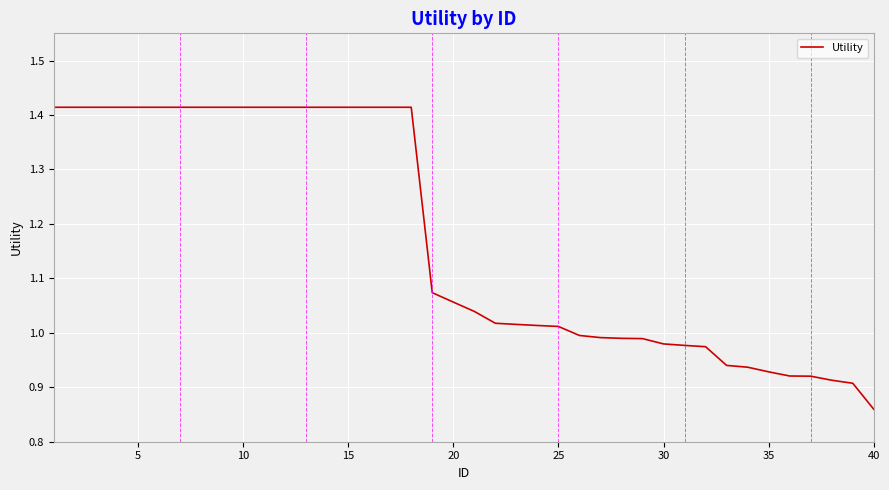

What is the difference between the maximum and minimum values?

0.6